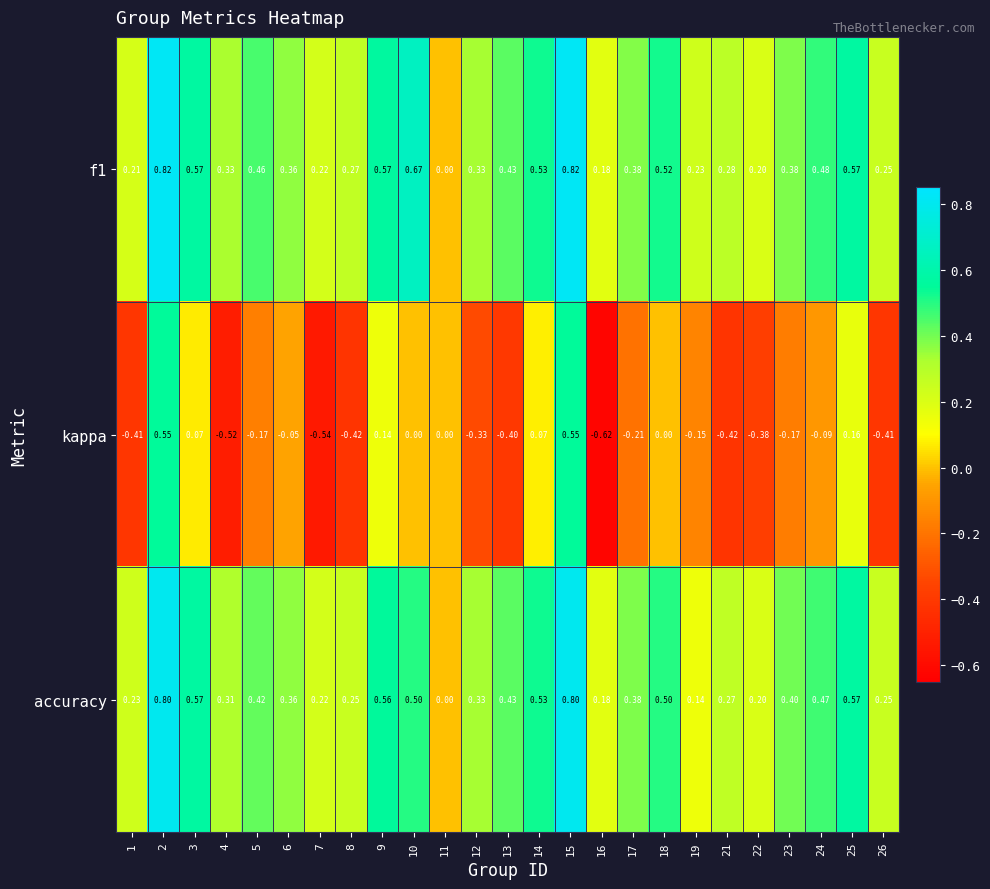

How many series are shown in this chart?

3